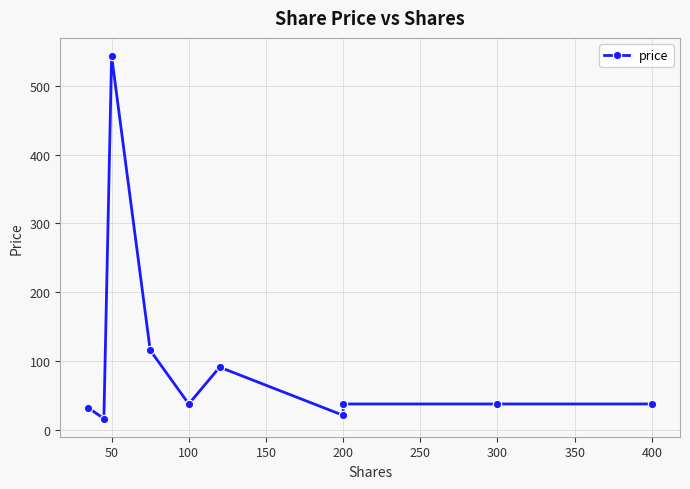

True or false: the data shows 151.0 at 300.

False